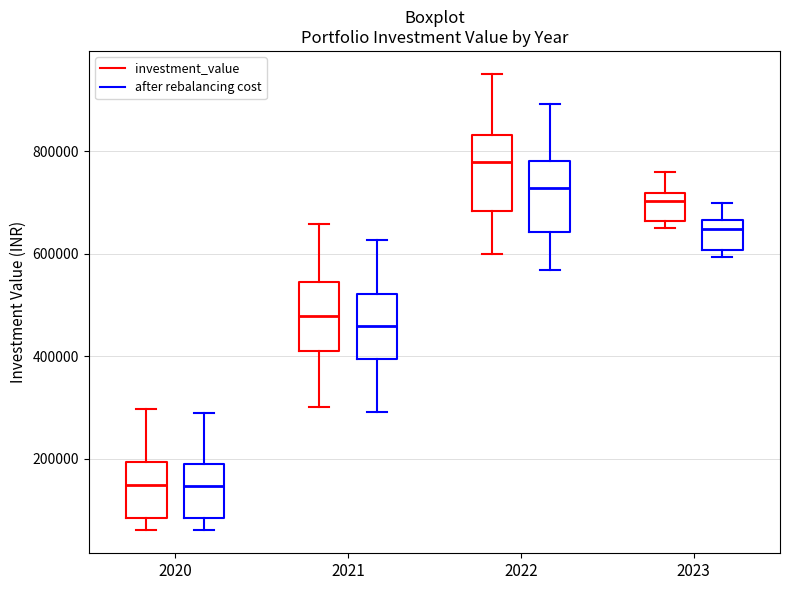

Reading left to right, read every box against the y-axis: the position of its median line, the range the box covers, and the ends of its whiskers. The values are not printed on the chart, so give them approximately, as read against the axis.

2020 (investment_value): median 140000, box 80000 to 200000, whiskers 60000 to 300000
2020 (after rebalancing cost): median 140000, box 80000 to 180000, whiskers 60000 to 280000
2021 (investment_value): median 480000, box 400000 to 540000, whiskers 300000 to 660000
2021 (after rebalancing cost): median 460000, box 400000 to 520000, whiskers 300000 to 620000
2022 (investment_value): median 780000, box 680000 to 840000, whiskers 600000 to 960000
2022 (after rebalancing cost): median 720000, box 640000 to 780000, whiskers 560000 to 900000
2023 (investment_value): median 700000, box 660000 to 720000, whiskers 660000 (just below the box's lower edge) to 760000
2023 (after rebalancing cost): median 640000, box 600000 to 660000, whiskers 600000 (just below the box's lower edge) to 700000